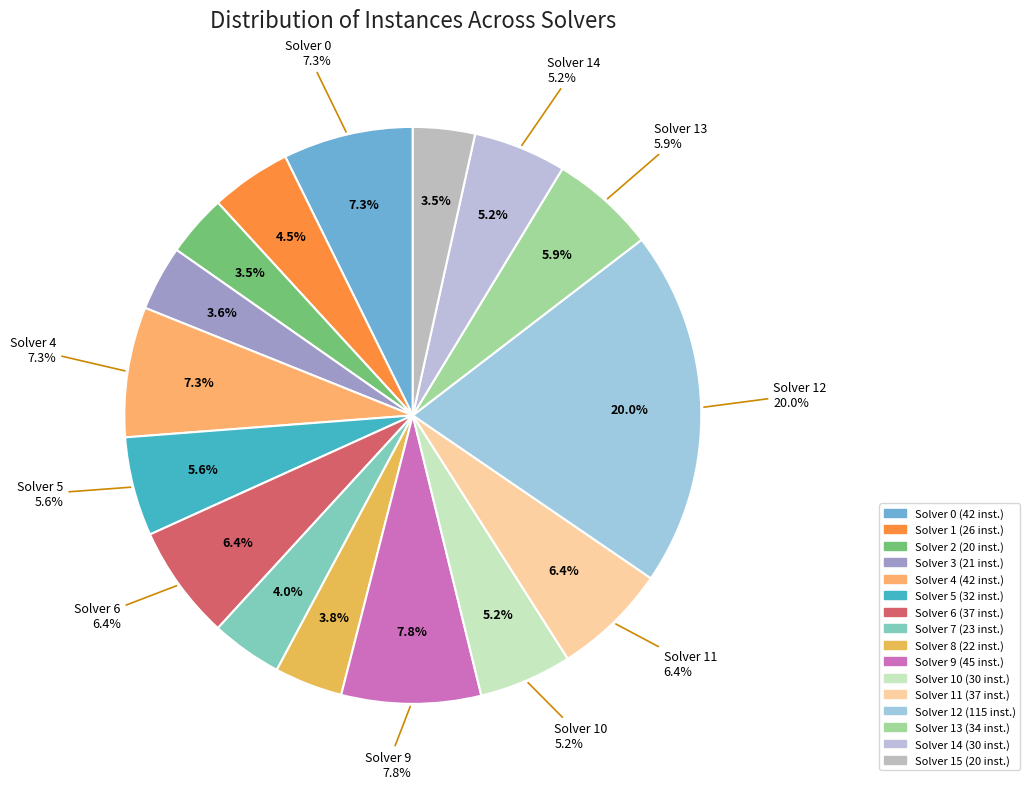

Does Solver 8 represent more than half of the total?

No